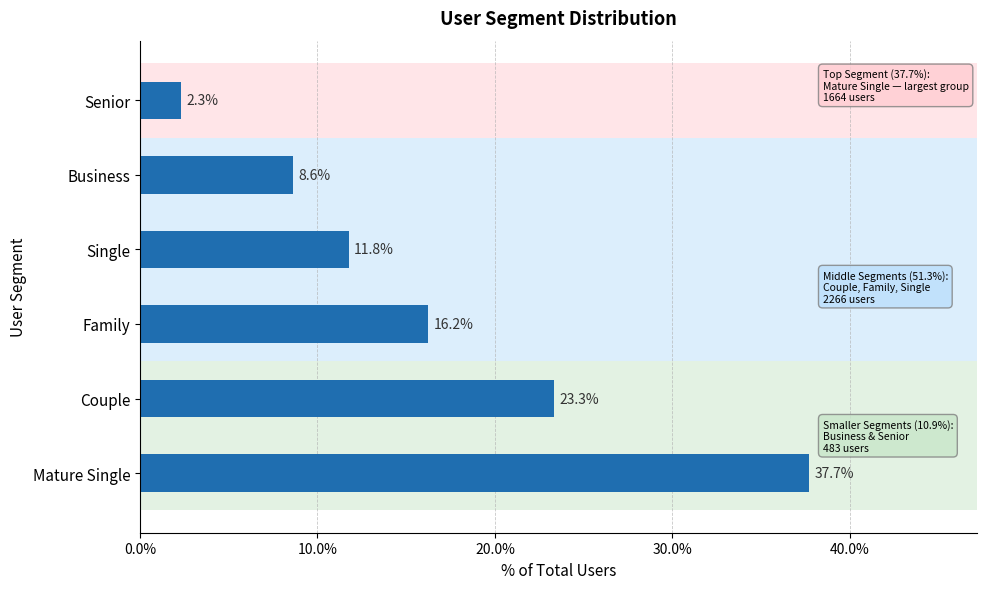

The chart shows a value of 3.9 at Senior. True or false?

False